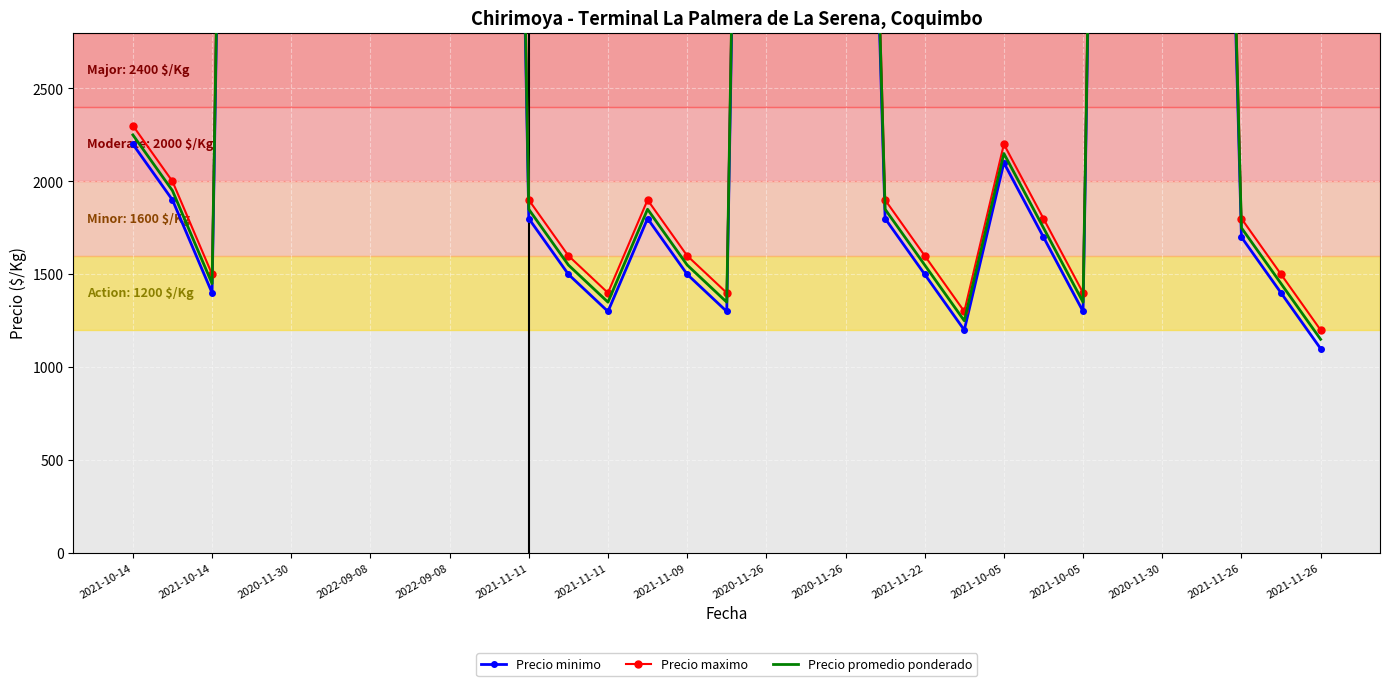

What is the label of the 9th point from the left?

2022-09-08